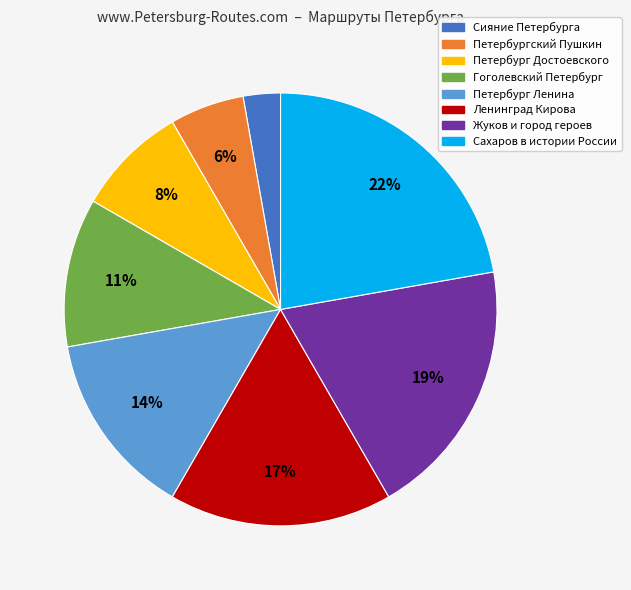

The Ленинград Кирова slice represents 17% of the pie. True or false?

True